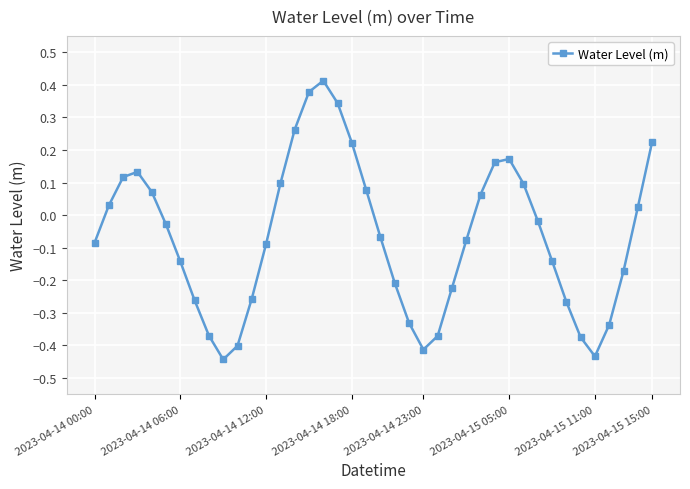

True or false: the data has more than 2 interior local peaks.

True